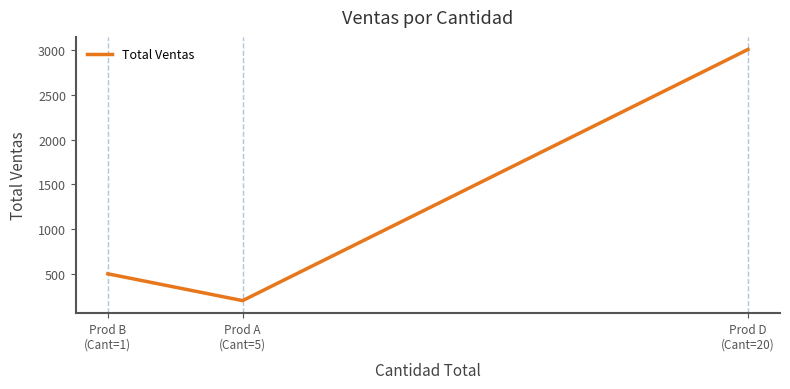

What is the change in value from Prod B
(Cant=1) to Prod A
(Cant=5)?

-300